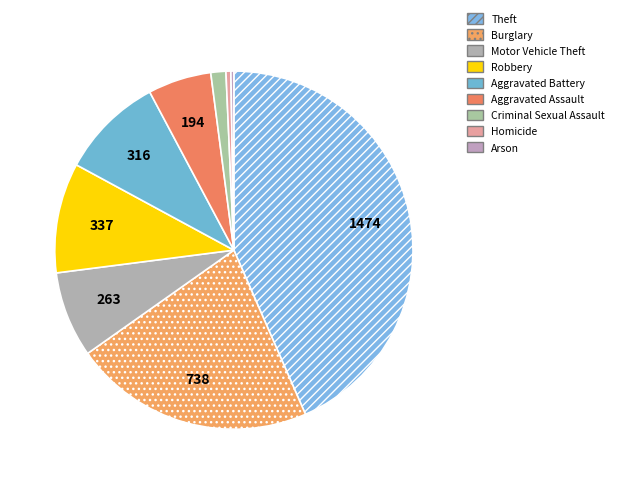

Combined, do Theft and Arson account for over 50%?

No